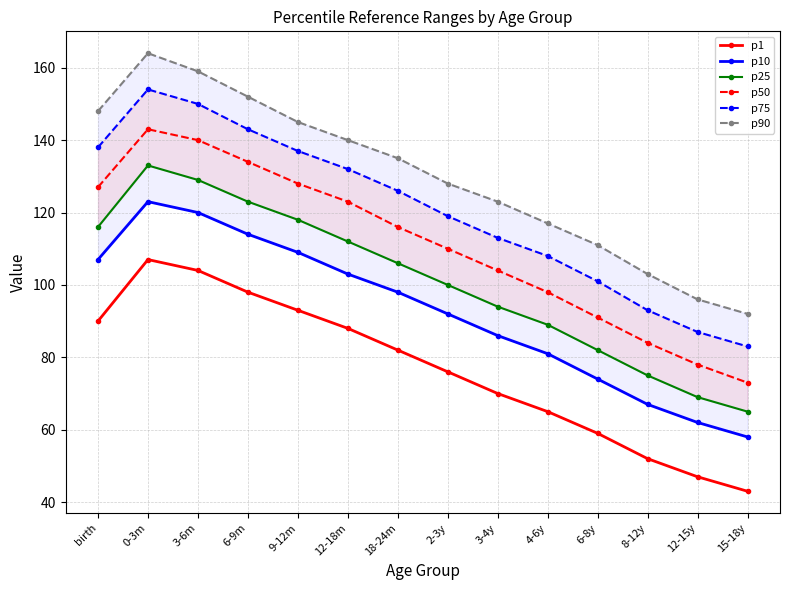

The value of p1 at 12-15y is 71. True or false?

False